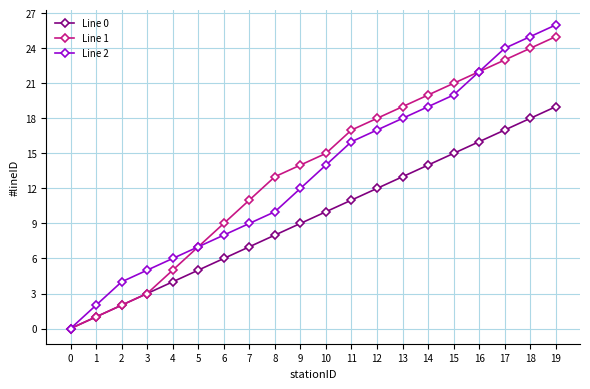

The value of Line 1 at 14 is 20. True or false?

True